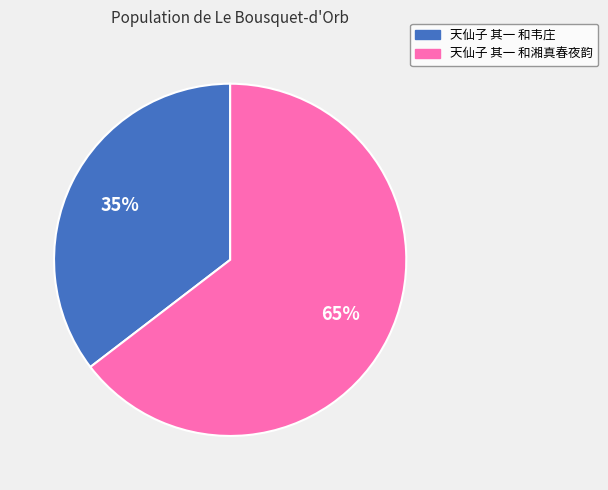

Which category has the biggest portion of the pie?

天仙子 其一 和湘真春夜韵